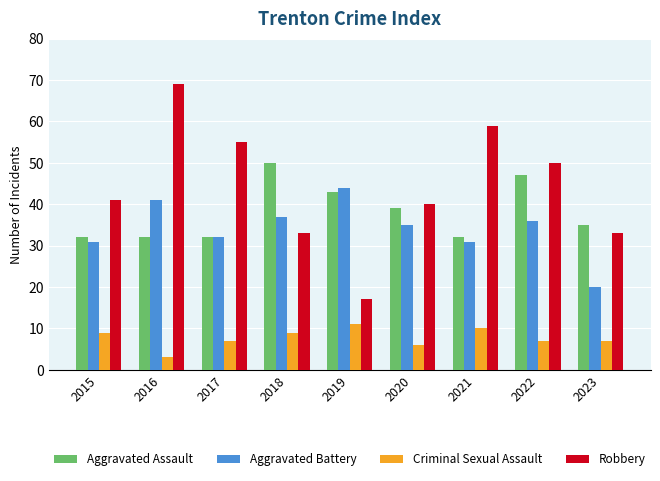

What is the spread (max minus min) of values at 2021?

49